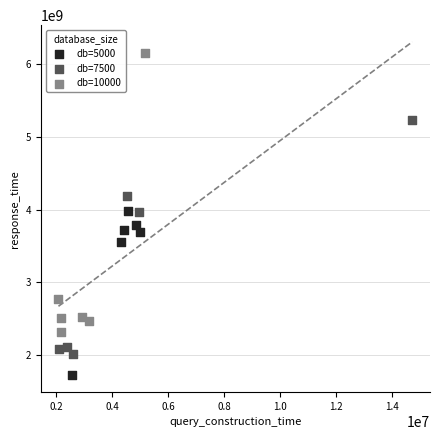

Which series has the largest Y range (max minus min)?

db=10000